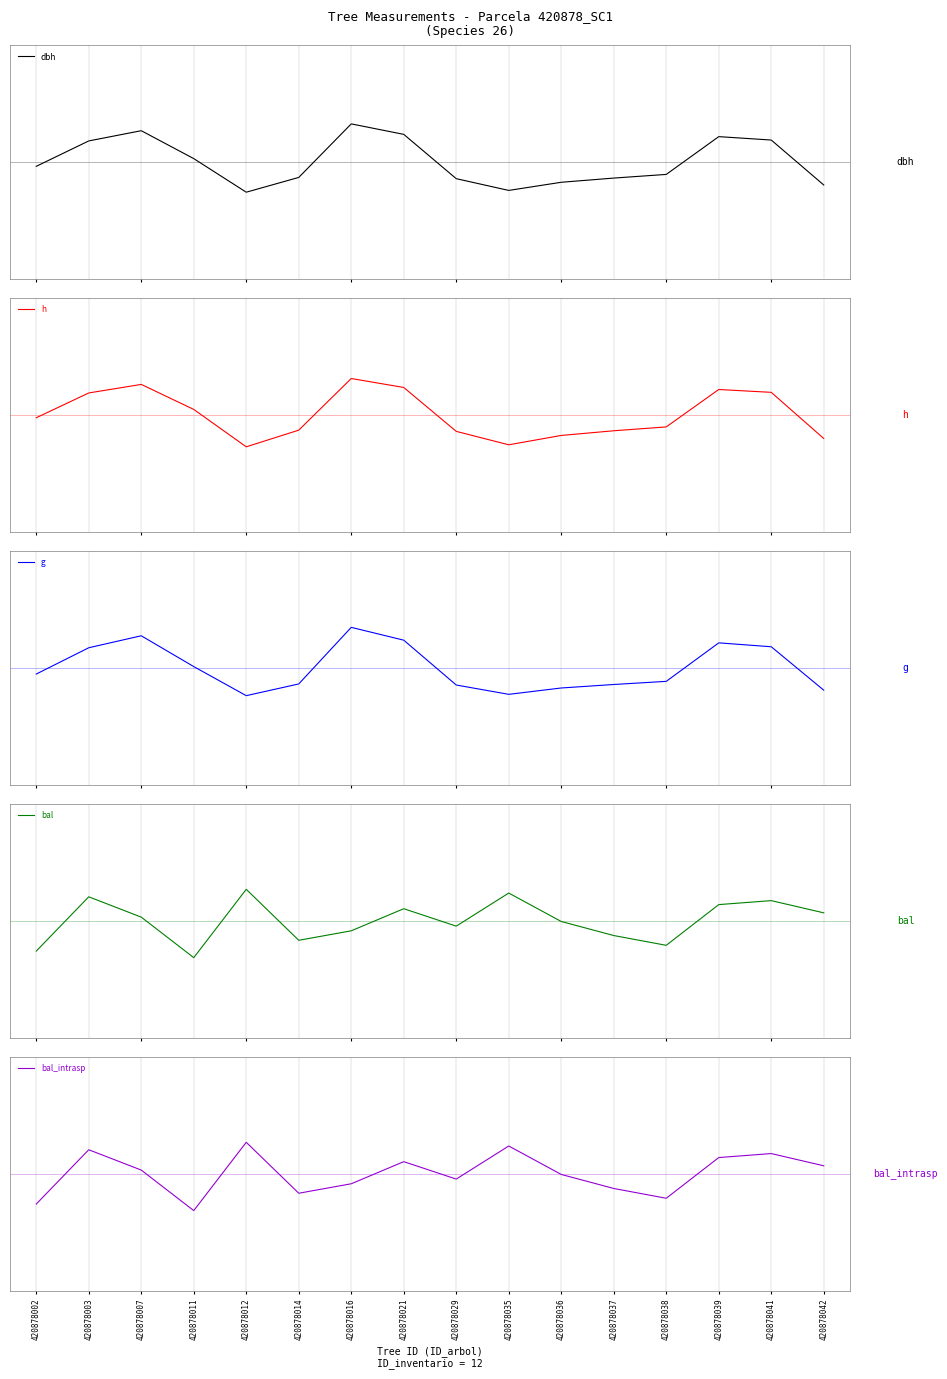

Which series ends up on top after the final intersection of dbh and g?

g